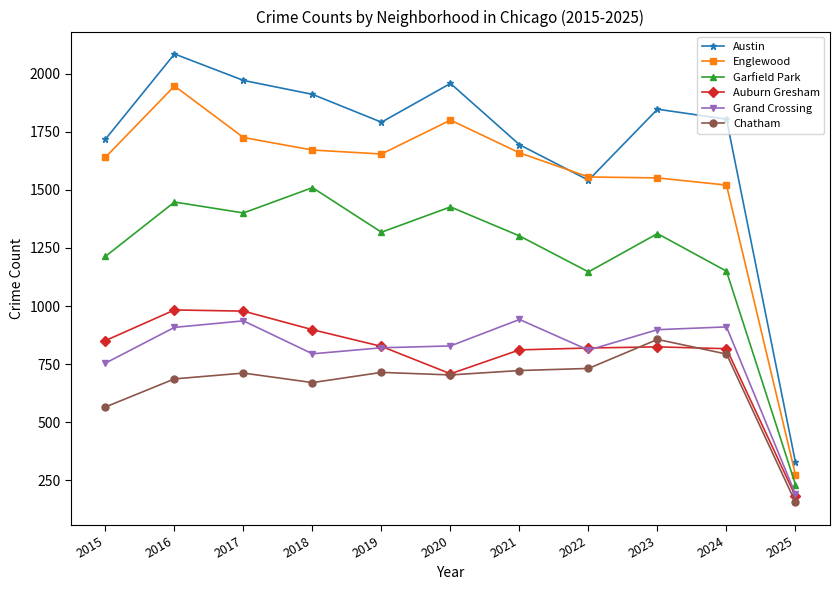

How many lines are shown in the chart?

6